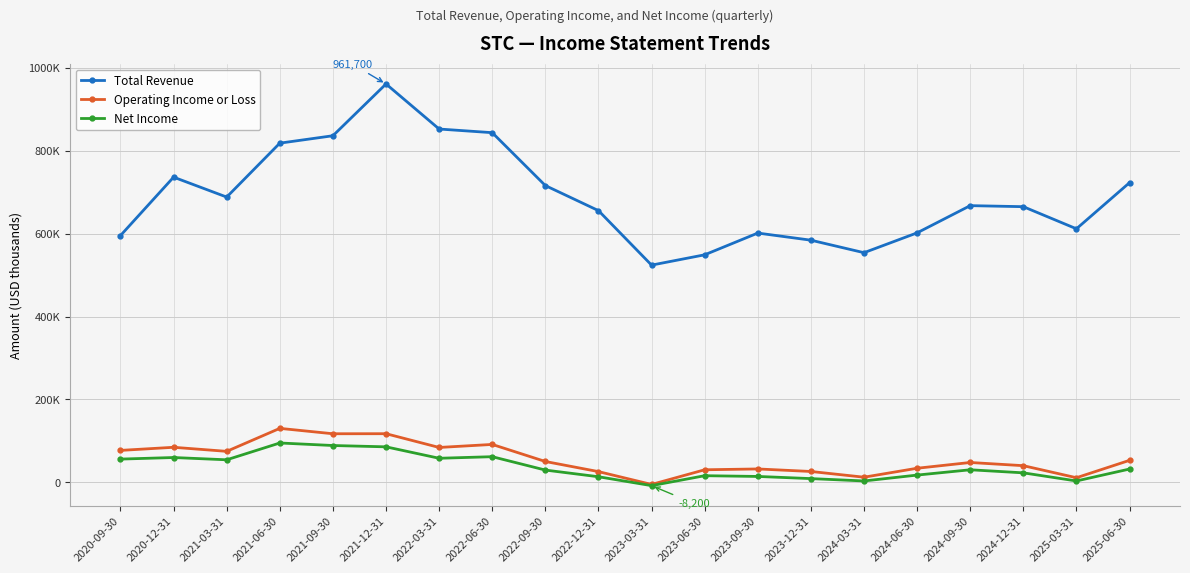

Which series has the largest total across all categories?

Total Revenue